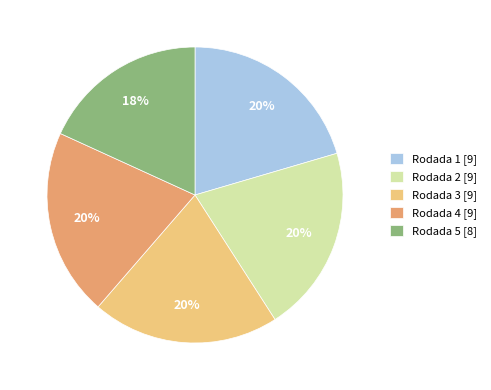

Is Rodada 3 the majority of the pie?

No